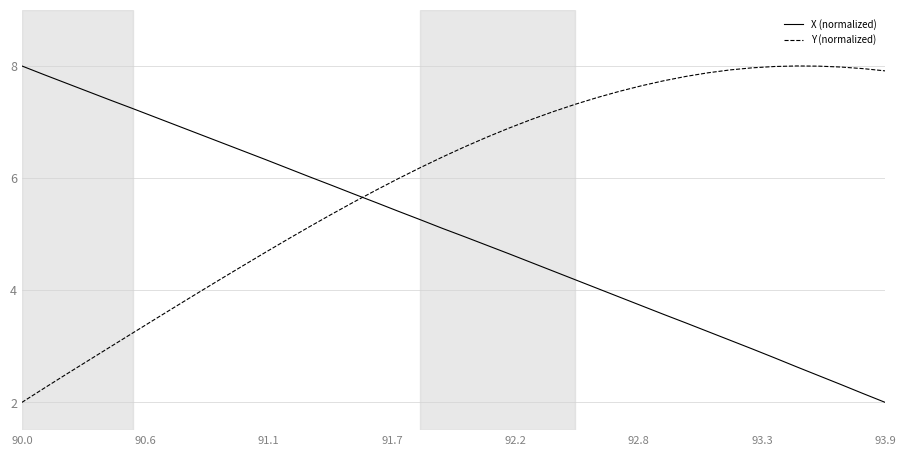

Which series ends up on top after the final intersection of Y (normalized) and X (normalized)?

Y (normalized)